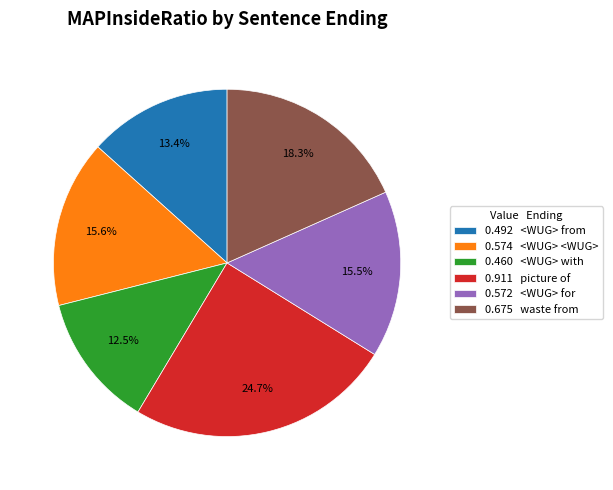

Does any single category account for the majority?

No